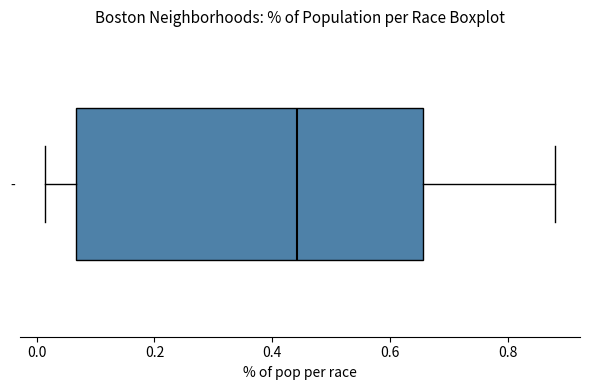

Where is the right edge of the box for - on the x-axis? The values are not printed on the chart, so give them approximately, as read against the axis.

0.66